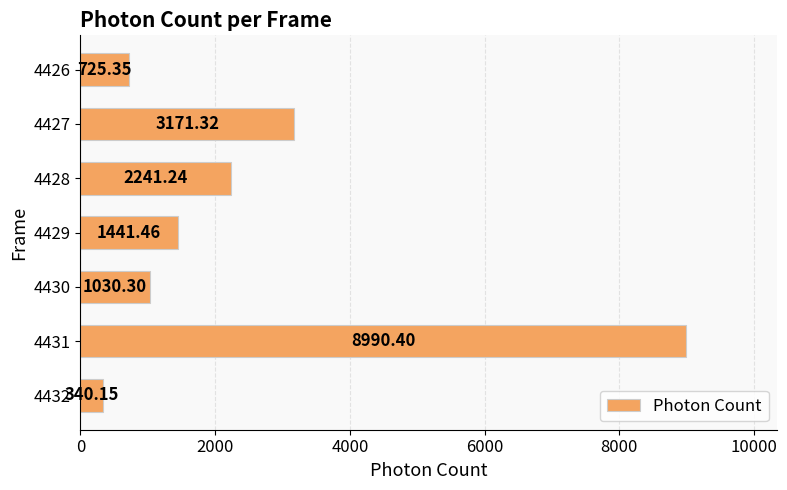

What is the sum of the values at 4426 and 4428?

2966.6